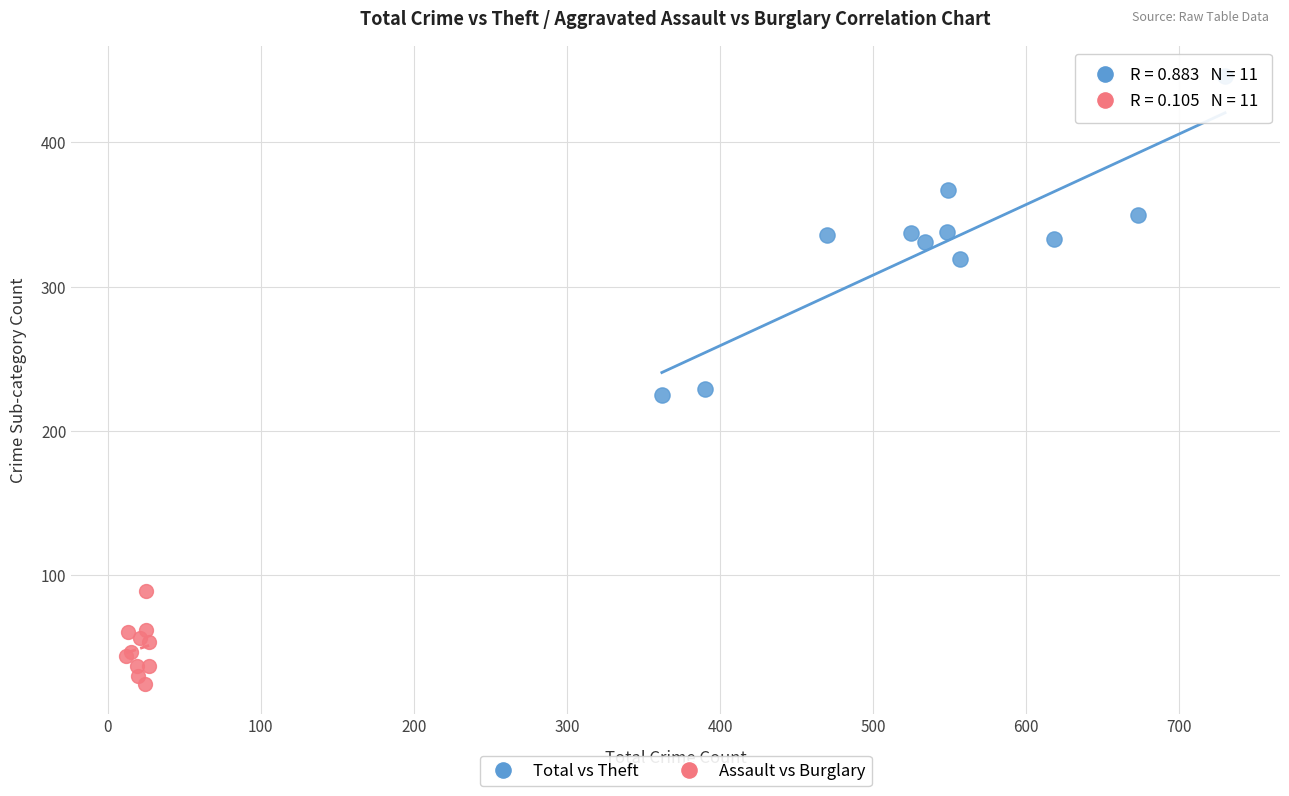

Which series contains the lowest Y value?

Assault vs Burglary